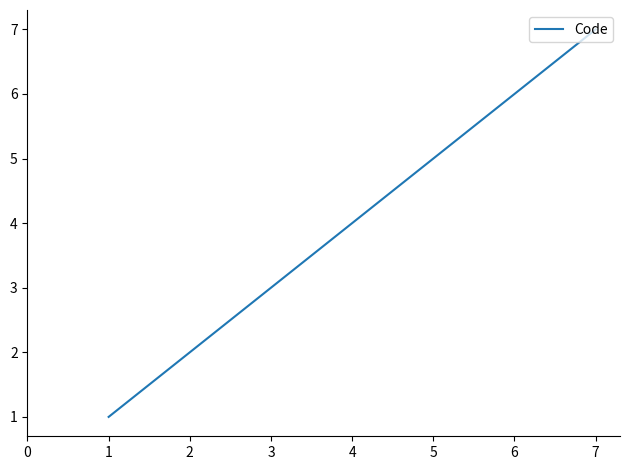

How many distinct data groups are displayed?

1